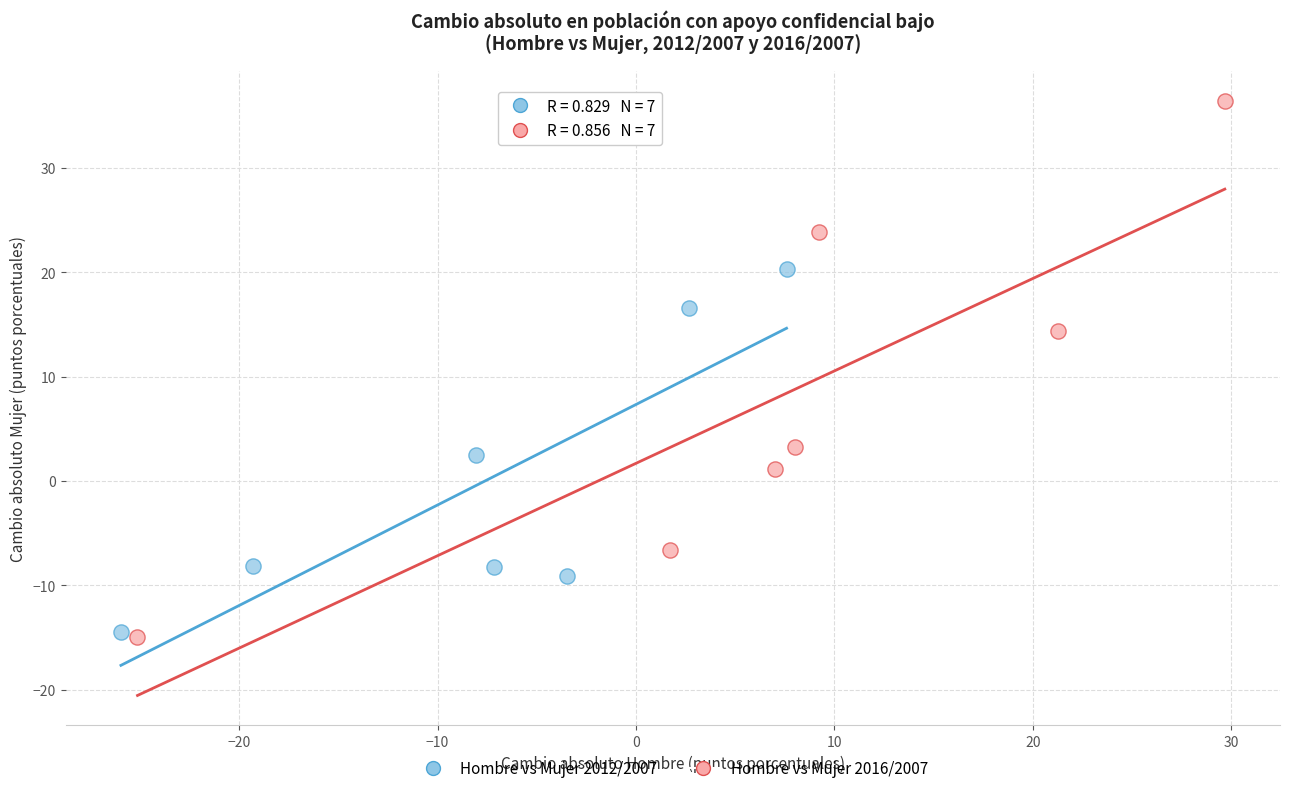

Which series contains the highest Y value?

Hombre vs Mujer 2016/2007